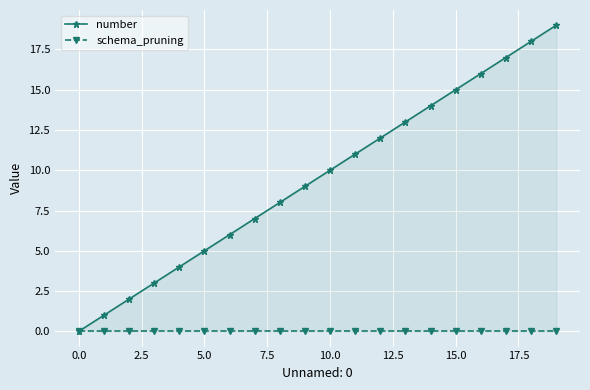

At 2.5, list the series in order from largest to smallest.

number, schema_pruning